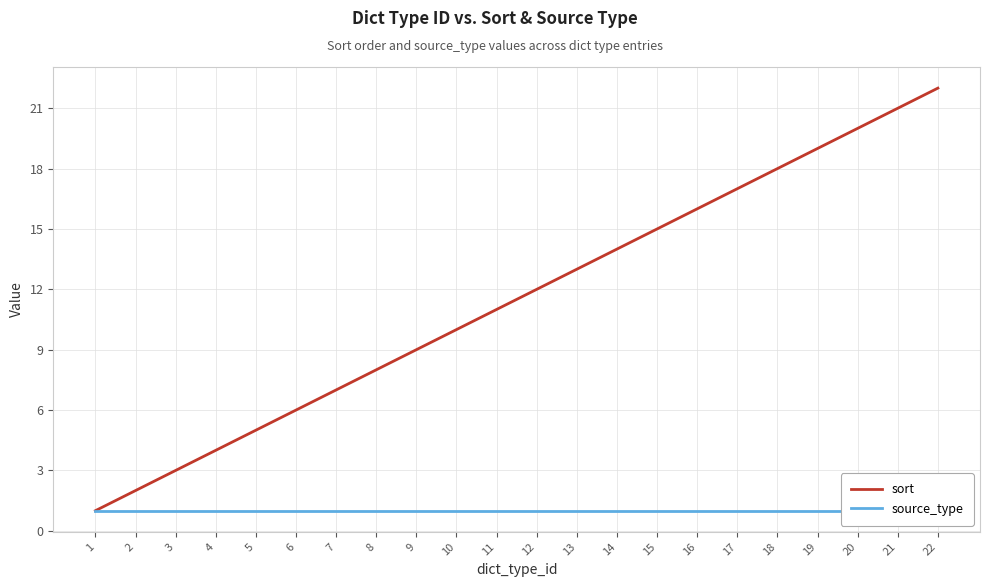

Which series has the largest total across all categories?

sort